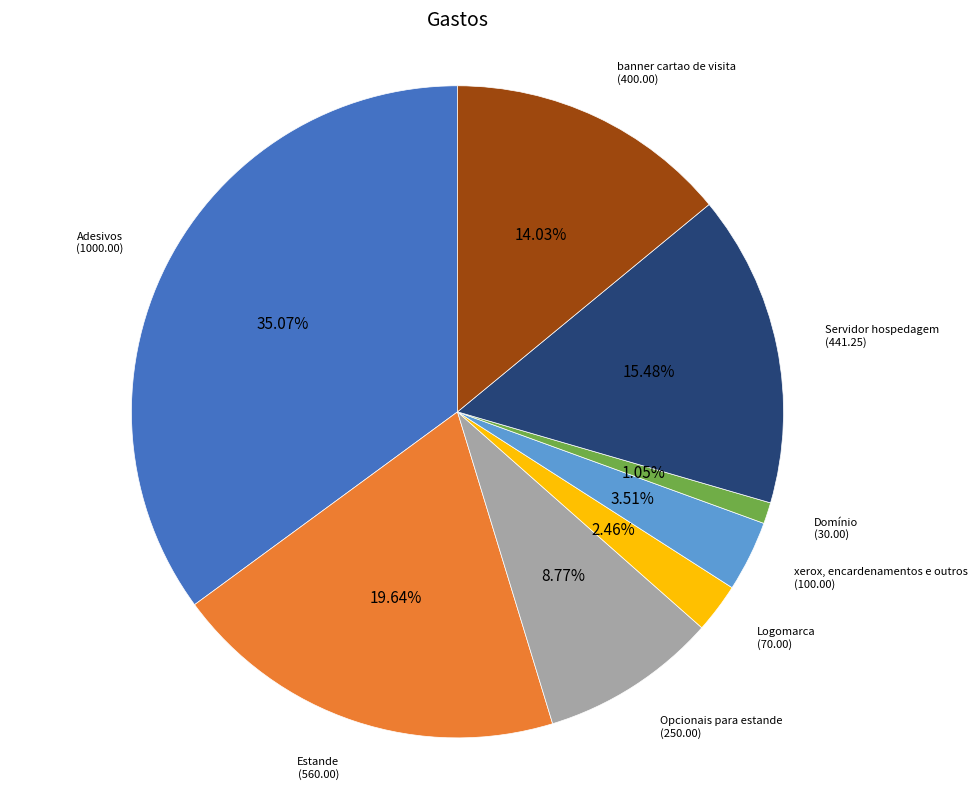

Is there a majority slice in this chart?

No